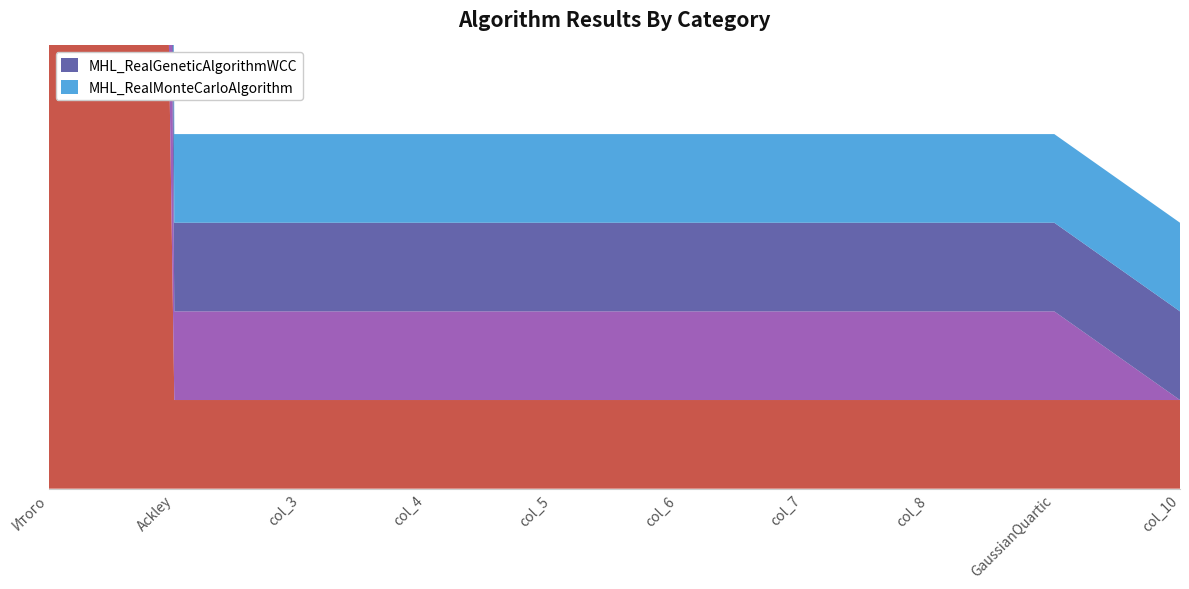

Reading left to right, extract all data points from this chart.

_MHL_StandartRealGeneticAlgorithm: Итого=94	Ackley=1	col_3=1	col_4=1	col_5=1	col_6=1	col_7=1	col_8=1	GaussianQuartic=1	col_10=1
_MHL_StandartRealGeneticAlgorithm - Пов: Итого=80	Ackley=1	col_3=1	col_4=1	col_5=1	col_6=1	col_7=1	col_8=1	GaussianQuartic=1	col_10=0
MHL_RealGeneticAlgorithmWCC: Итого=85	Ackley=1	col_3=1	col_4=1	col_5=1	col_6=1	col_7=1	col_8=1	GaussianQuartic=1	col_10=1
MHL_RealMonteCarloAlgorithm: Итого=93	Ackley=1	col_3=1	col_4=1	col_5=1	col_6=1	col_7=1	col_8=1	GaussianQuartic=1	col_10=1